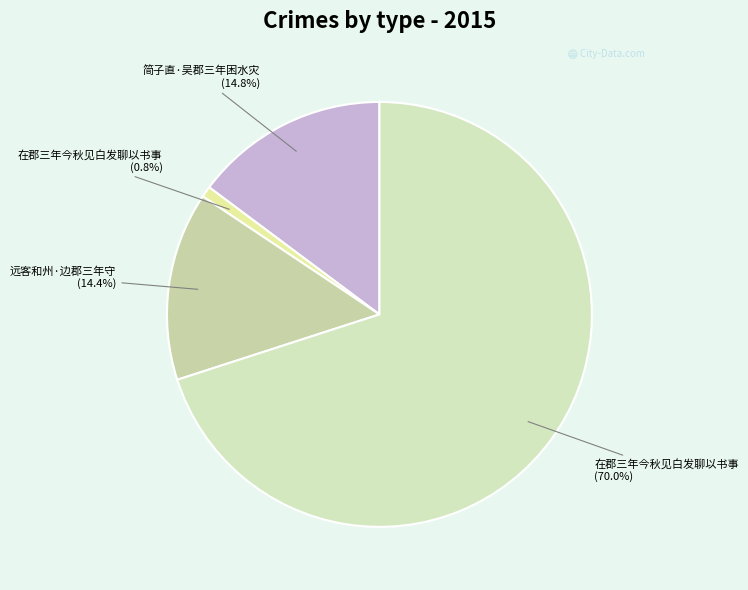

How many segments does this pie chart have?

4